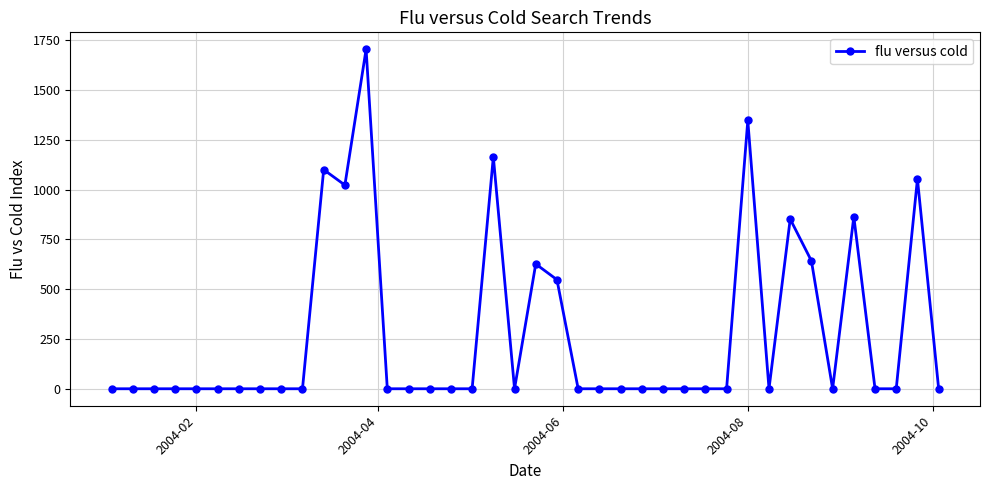

What is the value of the 33rd point from the left?

852.3